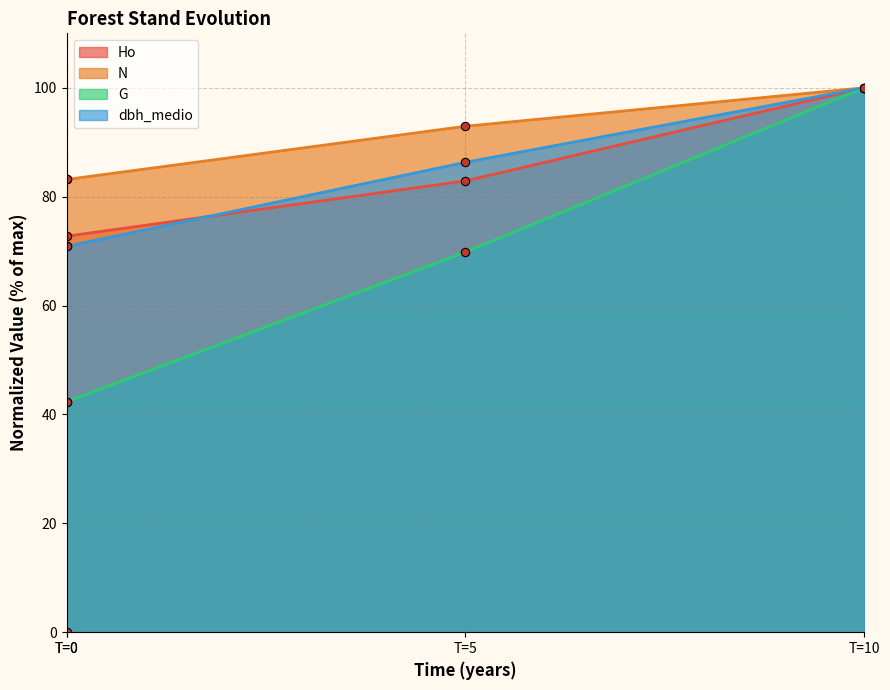

True or false: G and dbh_medio cross at least once.

False